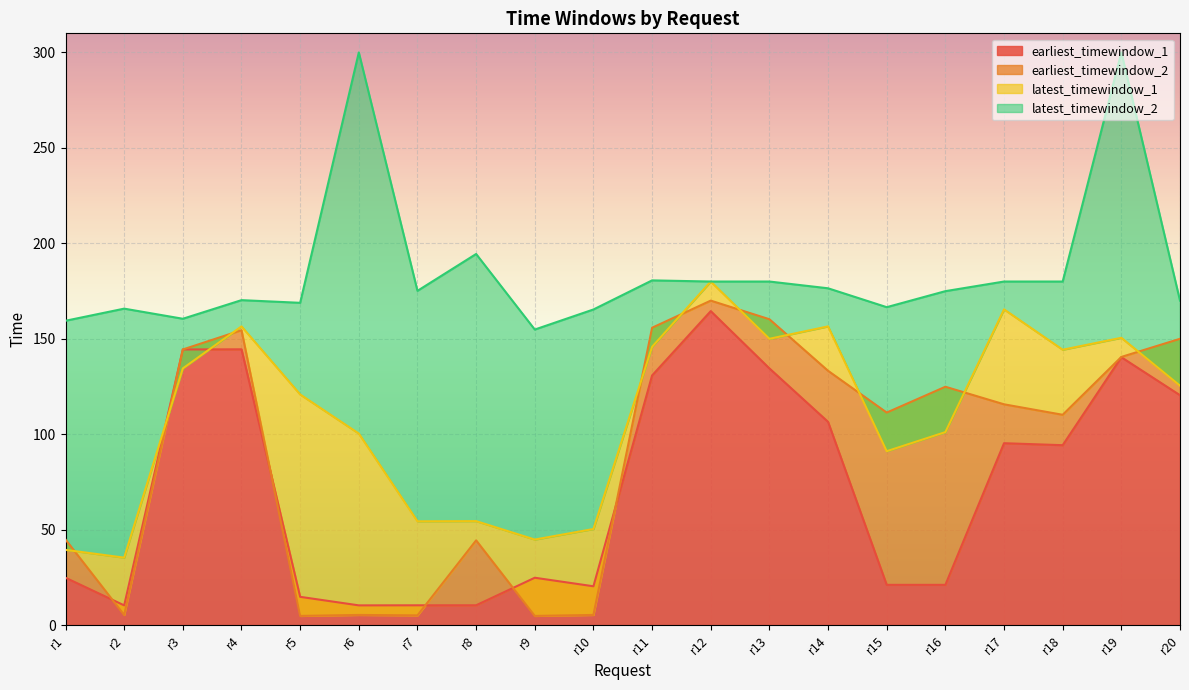

The value of latest_timewindow_2 at r14 is 176.5. True or false?

True